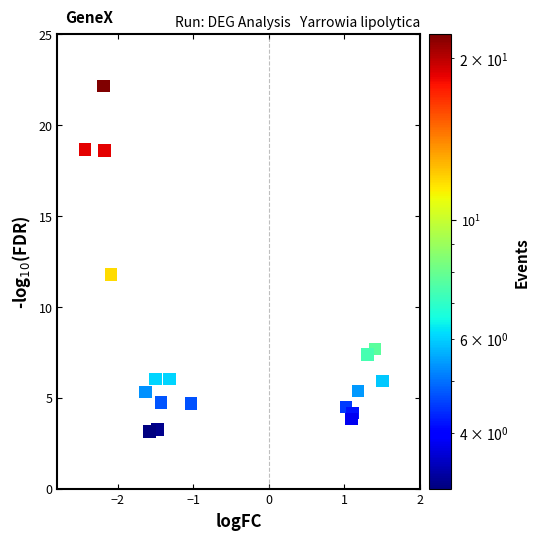

What is the range of Y values (max minus min)?

19.0